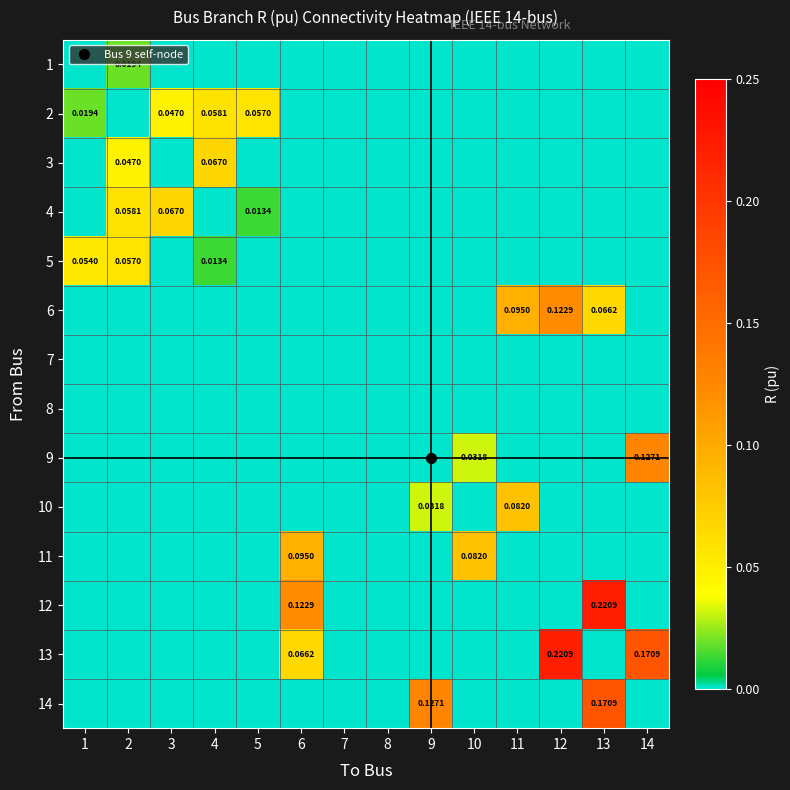

True or false: 12 has a value of 0.0 at 9.

True